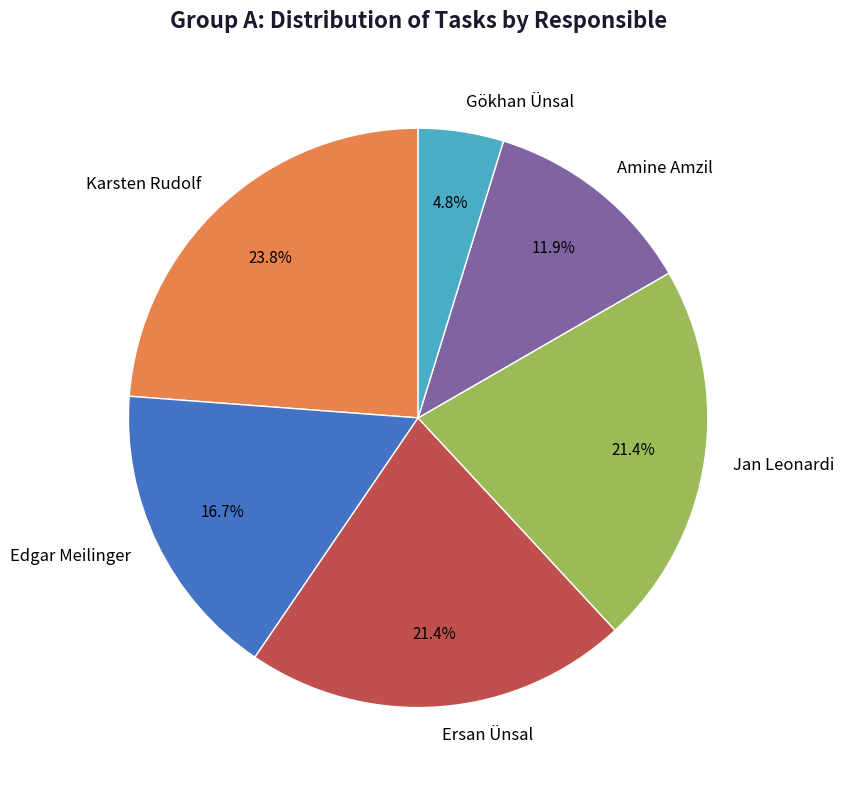

Which category has the biggest portion of the pie?

Karsten Rudolf